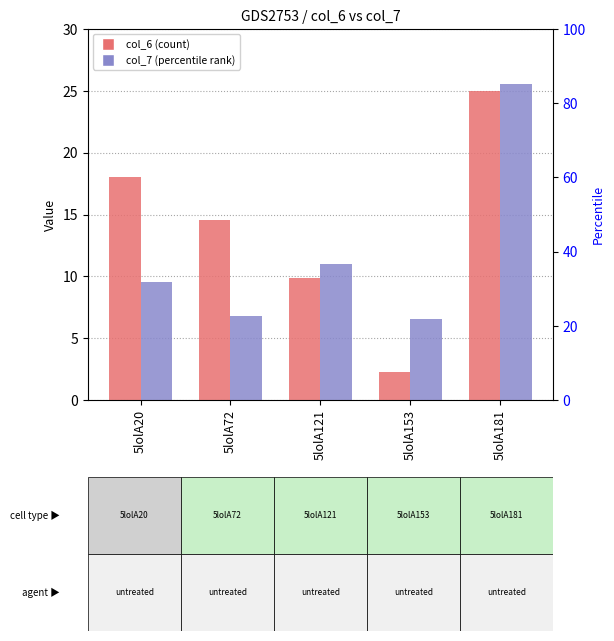

What is the sum of all col_7 values?

59.3